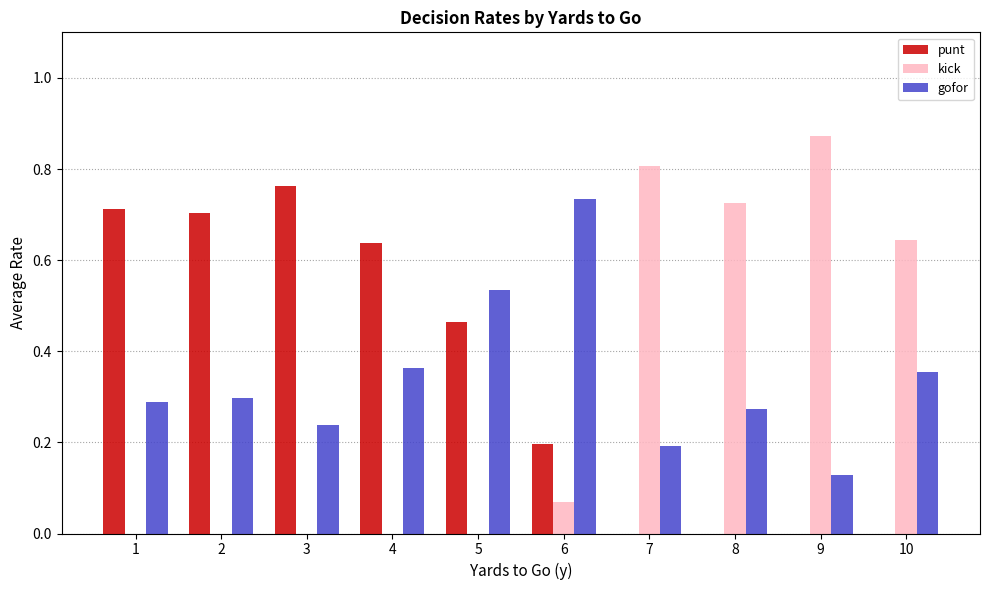

What is the sum of all gofor values?

3.4